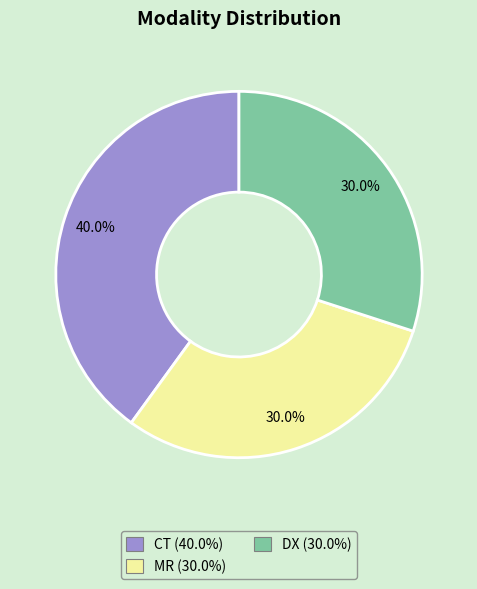

What percentage do DX and CT together represent?

70.0%